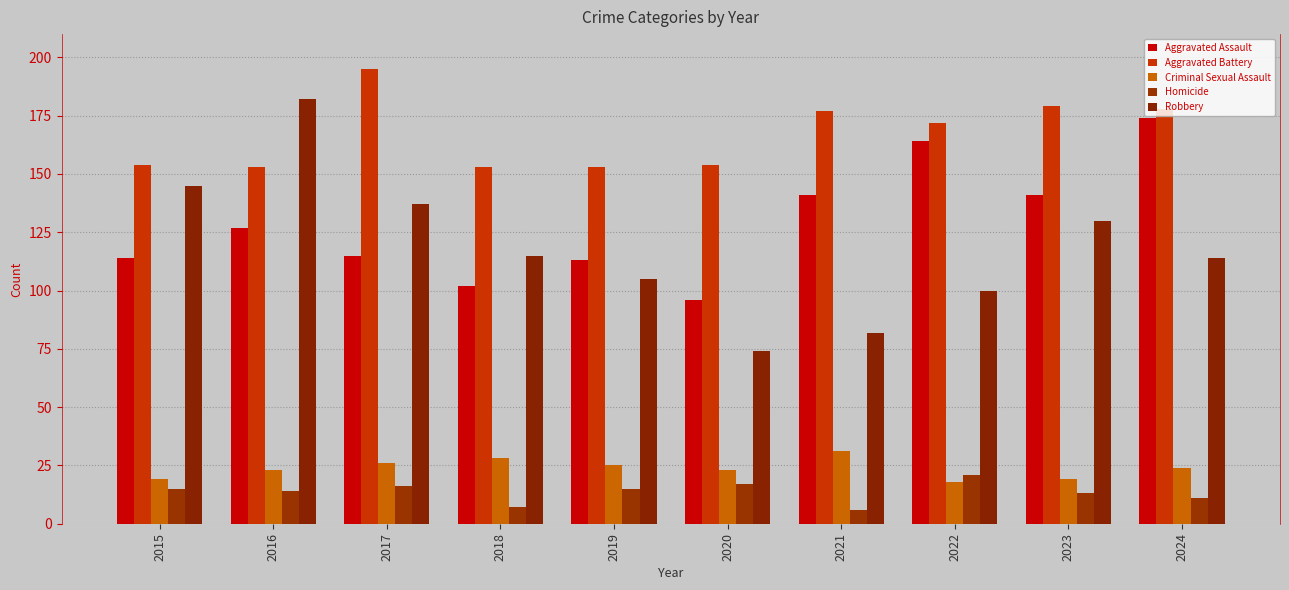

What is the maximum value for Aggravated Assault?

174